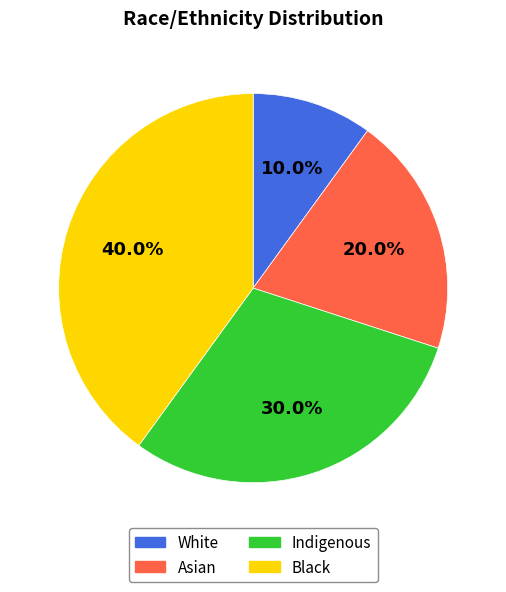

How many slices are in this pie chart?

4